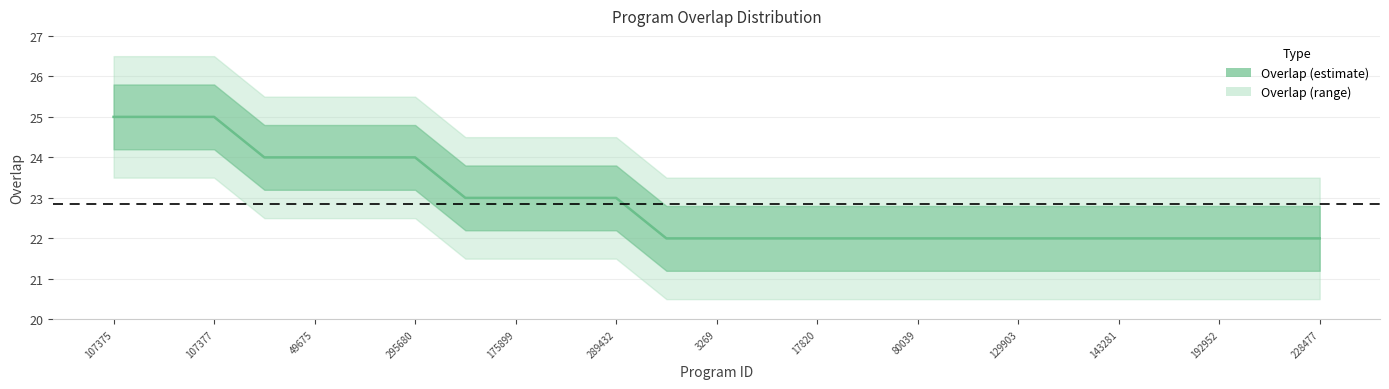

Count the number of categories in the chart.

25